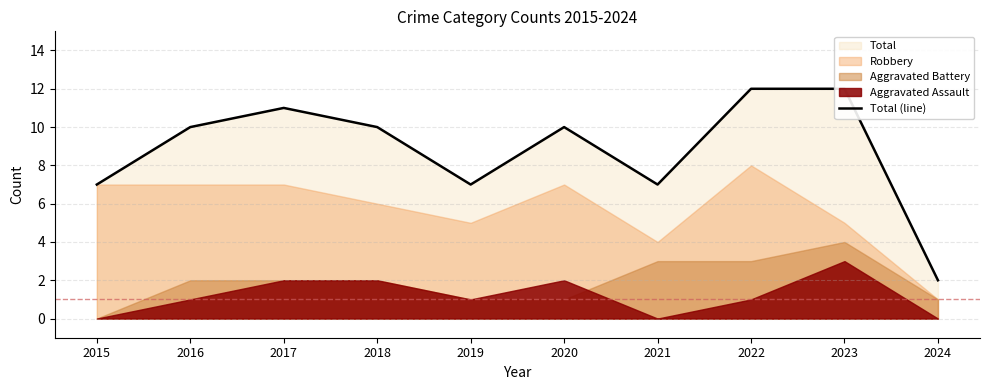

Where is the first local minimum?

2019